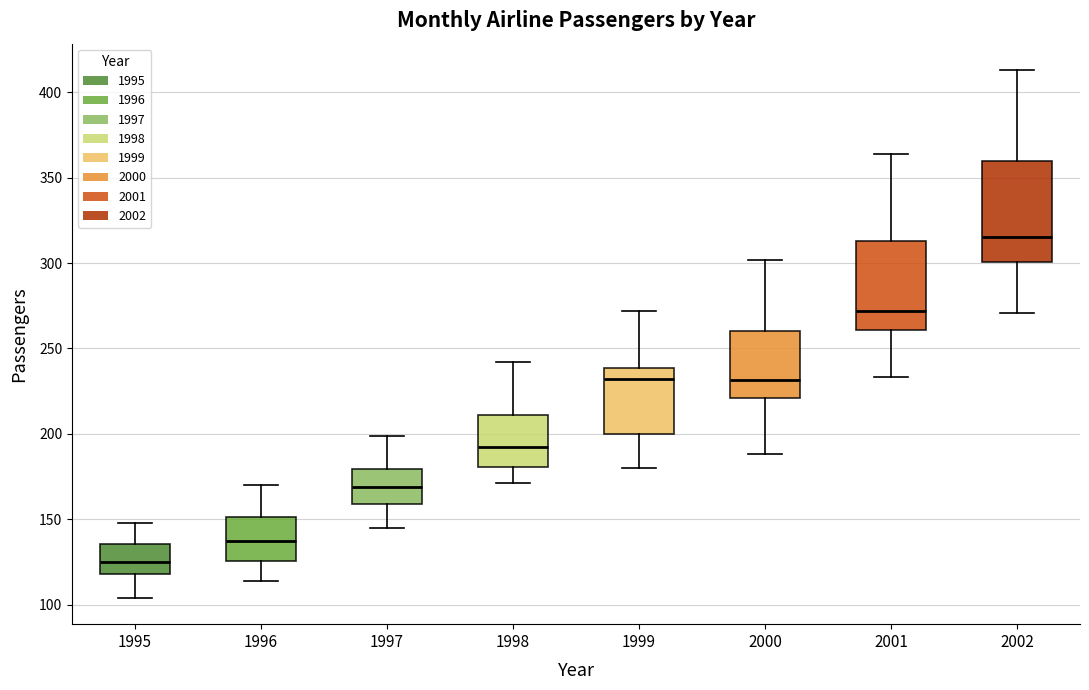

Which box has the highest median line?

2002